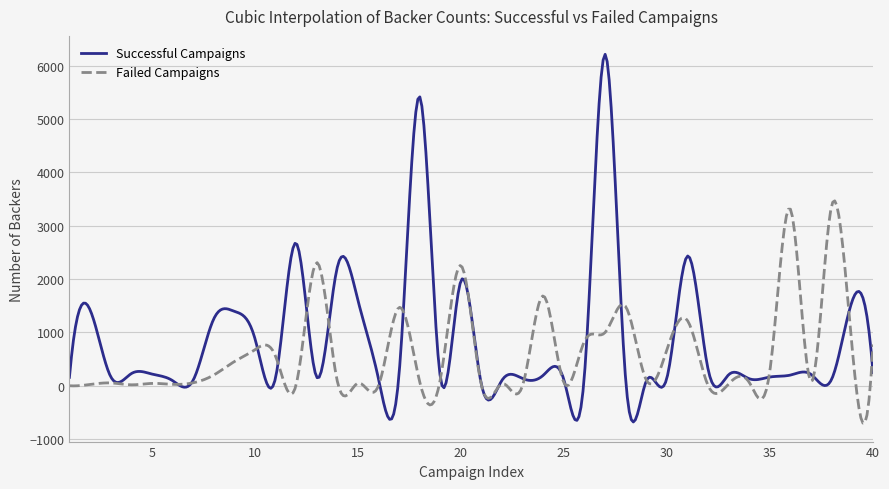

Which series has the largest range (max minus min)?

Successful Campaigns